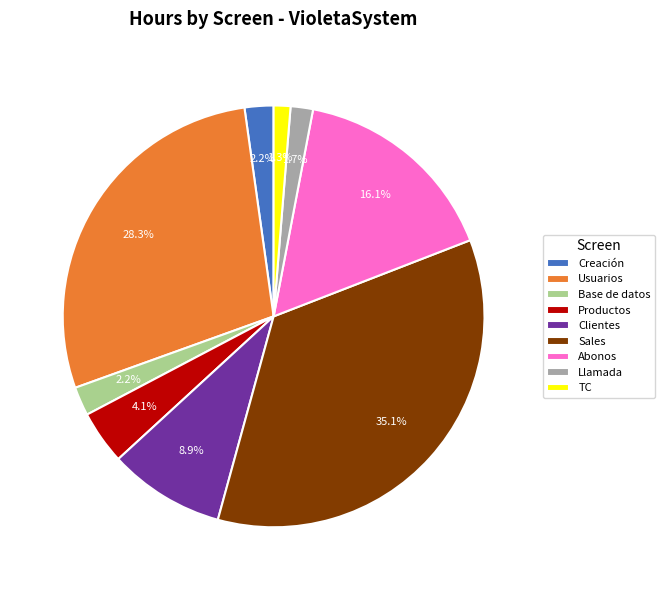

What portion of the pie excludes Usuarios?

71.7%